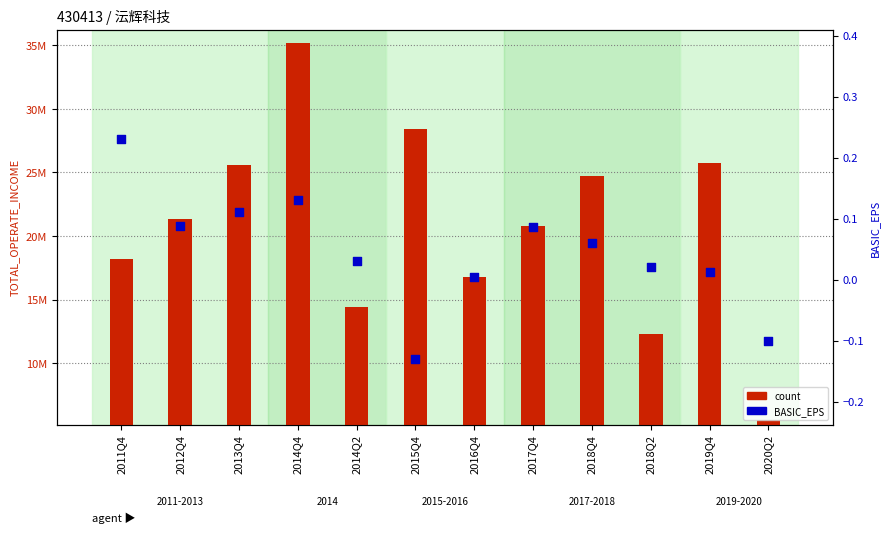

What are all the series names shown in the legend?

count, BASIC_EPS